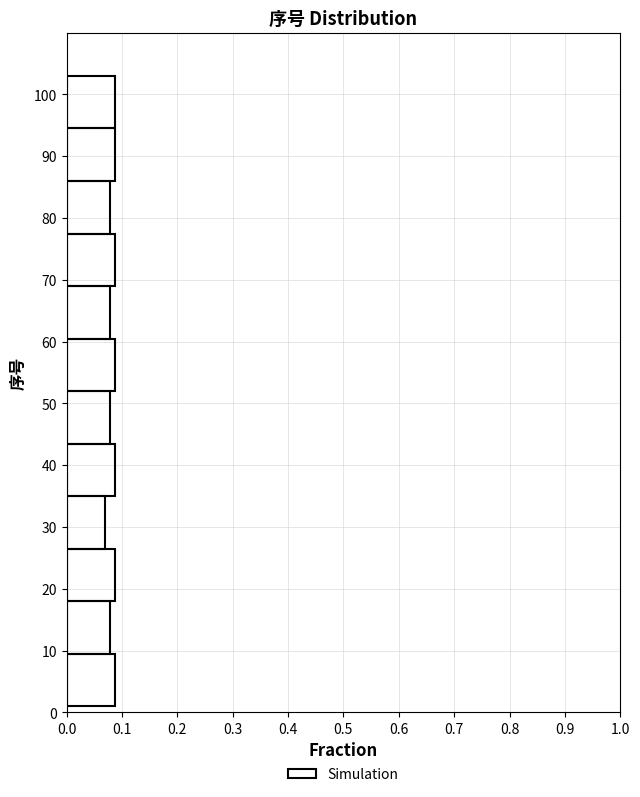

Reading bottom to top, transcribe this chart: for each bar, give the range it covers on the y-axis and its length. Neither the bar edges nor the lengths are printed on the chart, so give them approximately, as read against the axes.

1.0 to 9.5: 0.09
9.5 to 18.0: 0.08
18.0 to 26.5: 0.09
26.5 to 35.0: 0.07
35.0 to 43.5: 0.09
43.5 to 52.0: 0.08
52.0 to 60.5: 0.09
60.5 to 69.0: 0.08
69.0 to 77.5: 0.09
77.5 to 86.0: 0.08
86.0 to 94.5: 0.09
94.5 to 103.0: 0.09